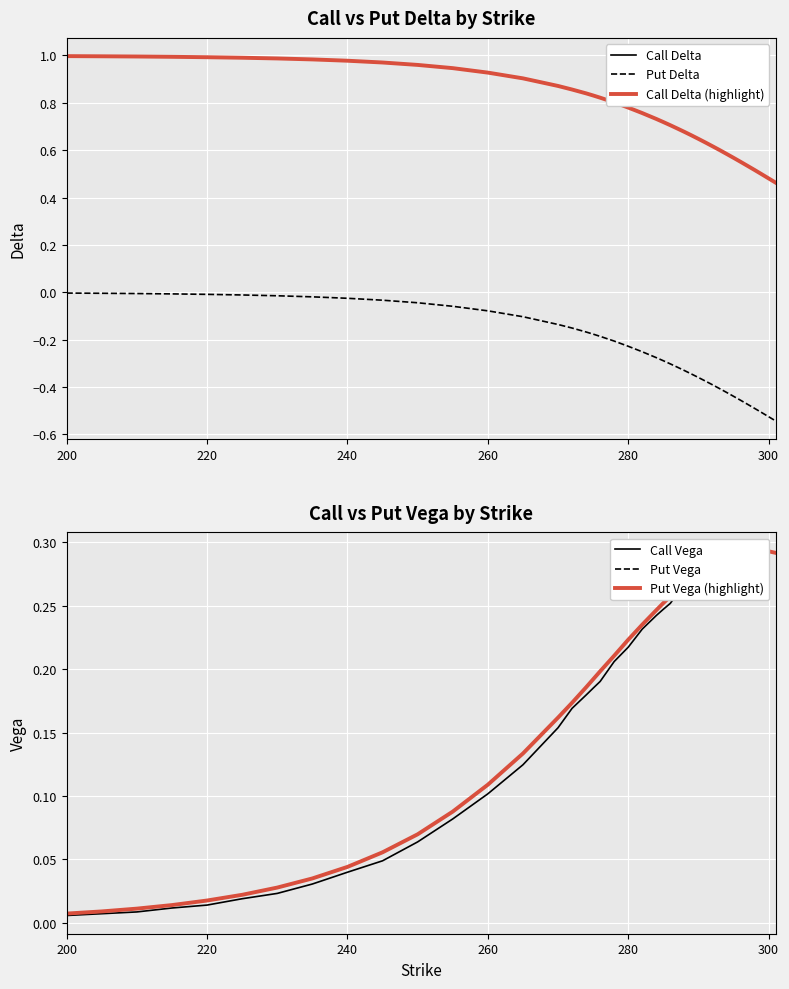

True or false: Call Delta and Put Delta cross at least once.

False